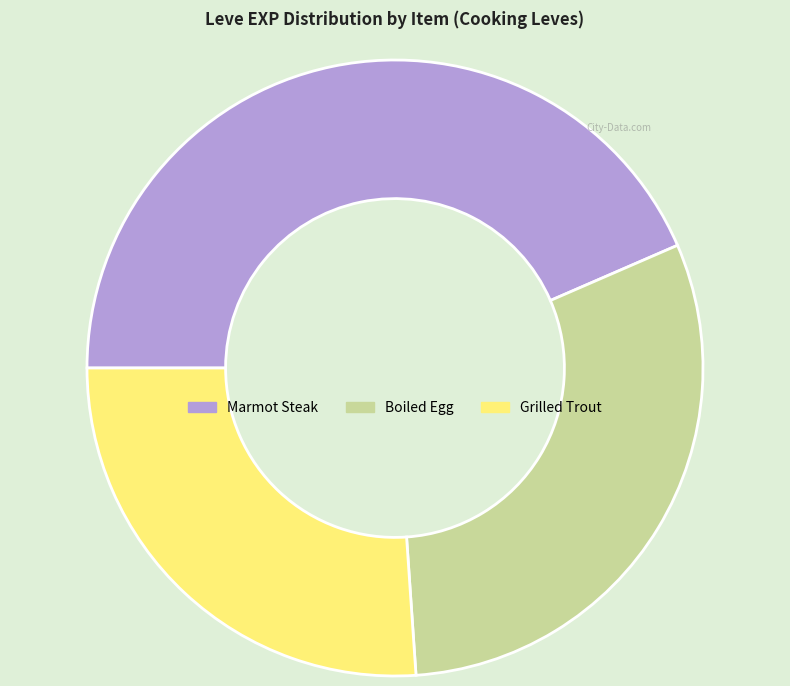

Is there any slice that represents more than half of the pie?

No